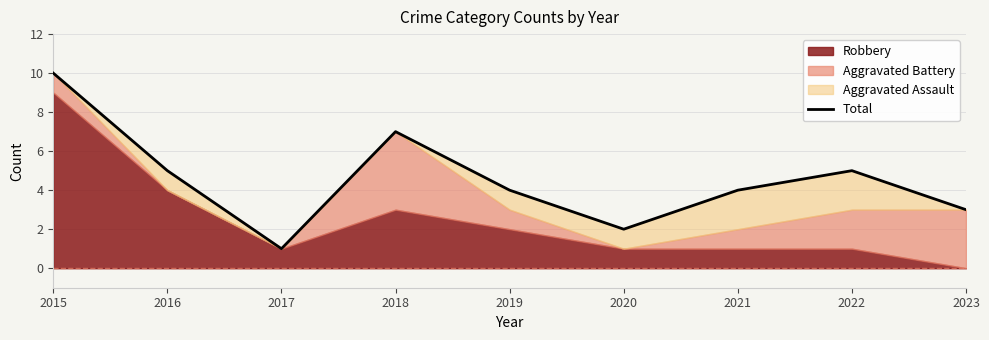

Read the value at 2016.

5